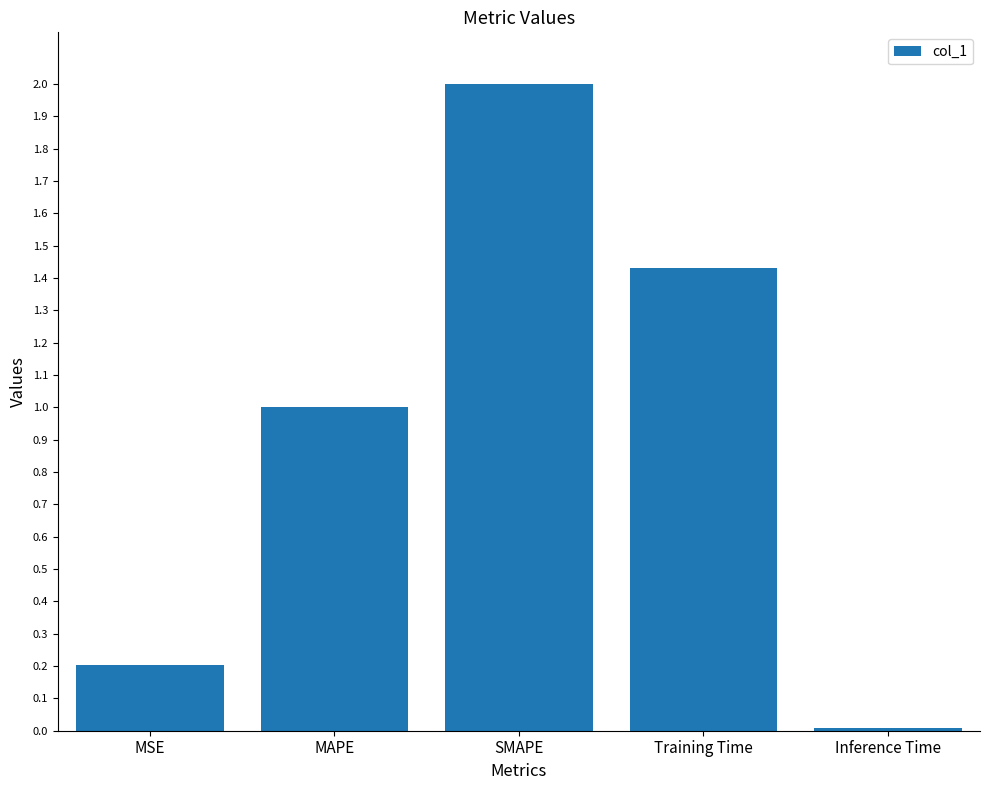

Is it true that the value at Training Time is 0.8?

False